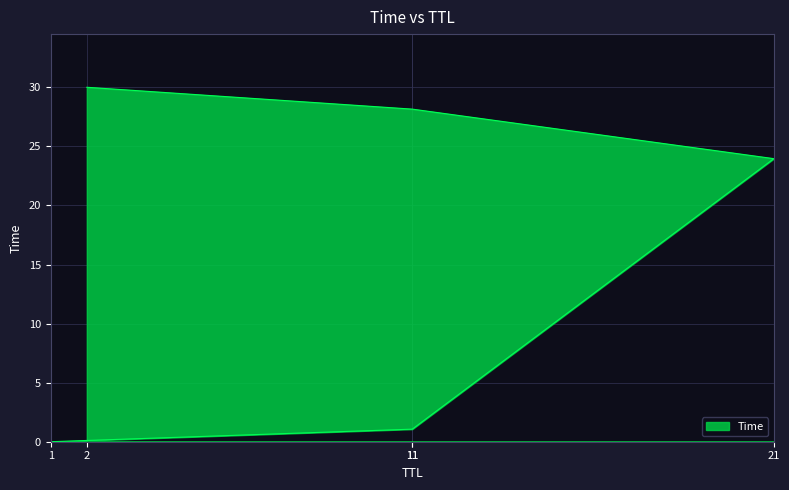

Reading right to left, extract all data points from this chart.

2=30.0	11=28.2	21=24.0	11=1.1	1=0.0